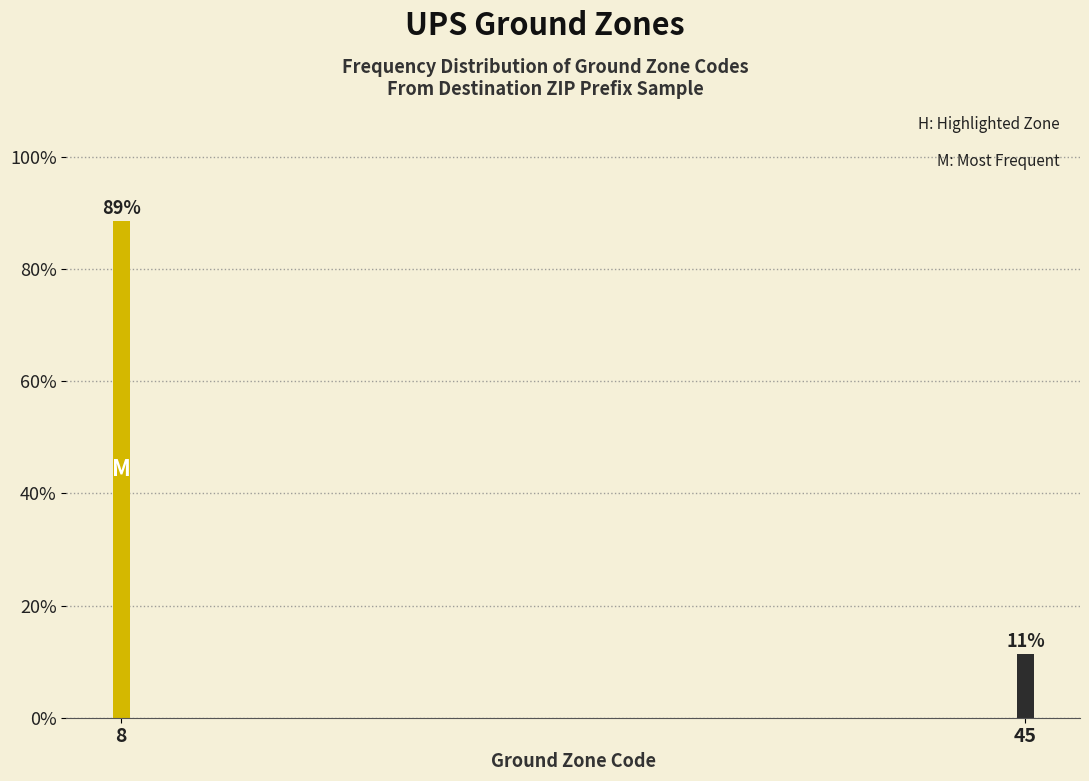

Rank the categories by value from lowest to highest.

45, 8